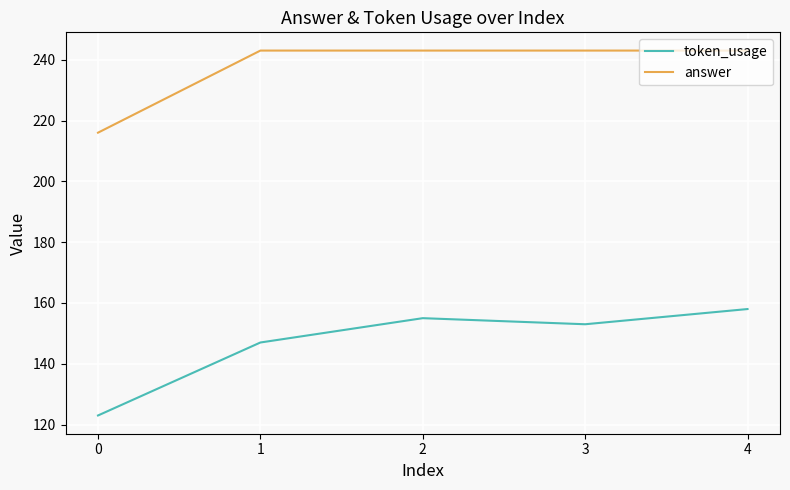

The token_usage series shows 68 at 0. True or false?

False